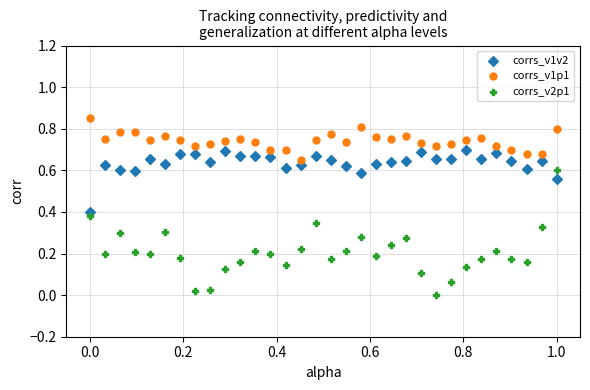

Which series has the widest spread of Y values?

corrs_v2p1